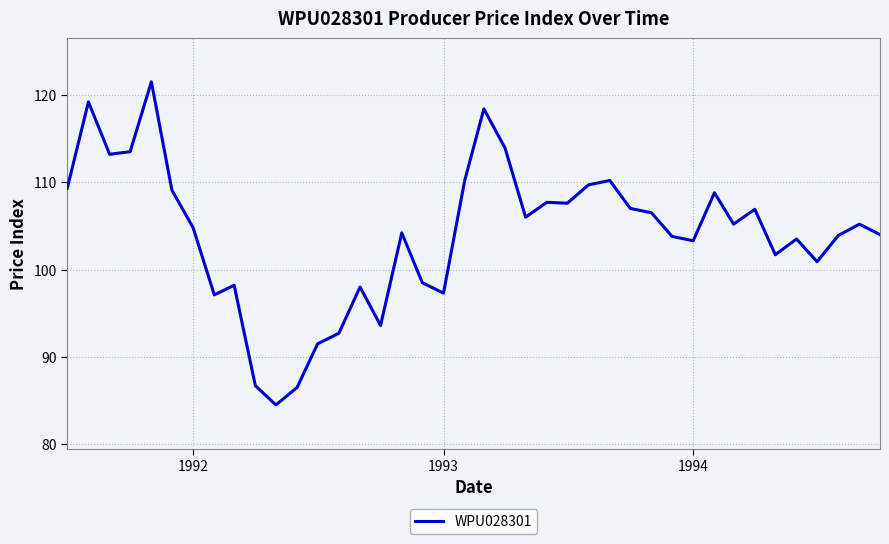

What is the difference between the maximum and minimum values?

37.0